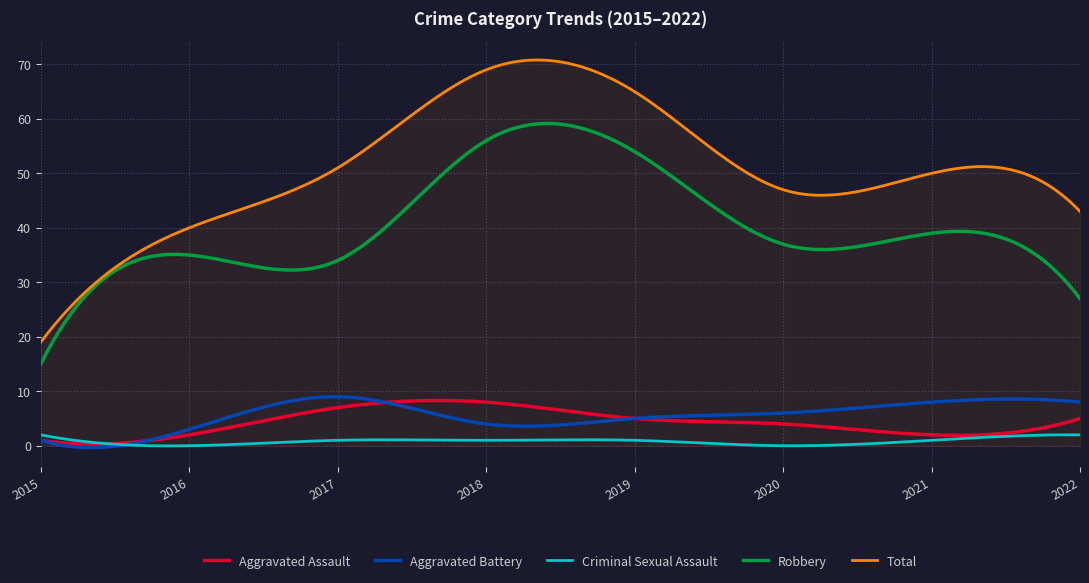

Which series has the largest range (max minus min)?

Total